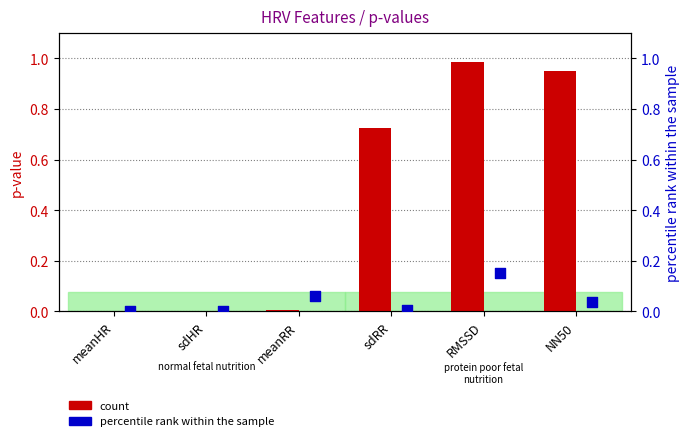

Which series has the largest total across all categories?

col_1